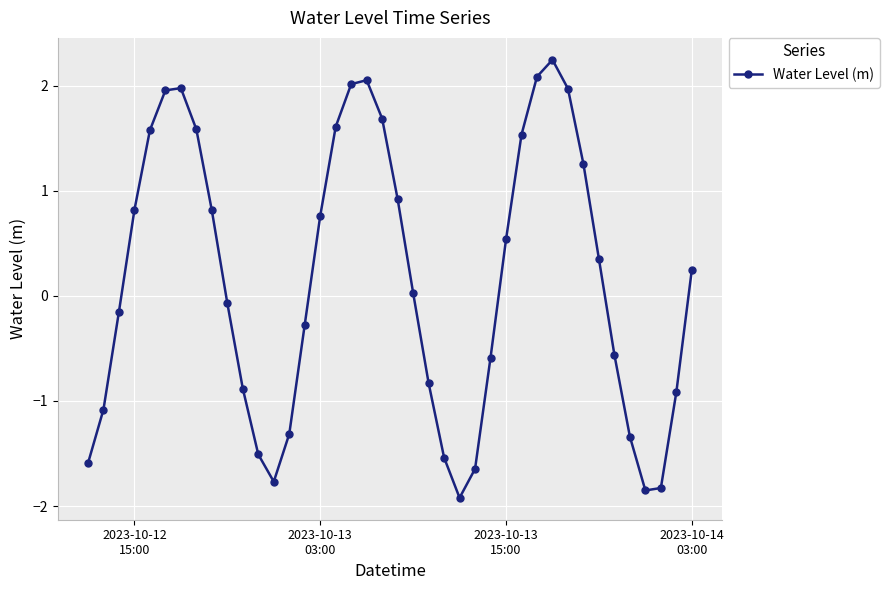

How many points are higher than both their immediate neighbors (excluding endpoints)?

3